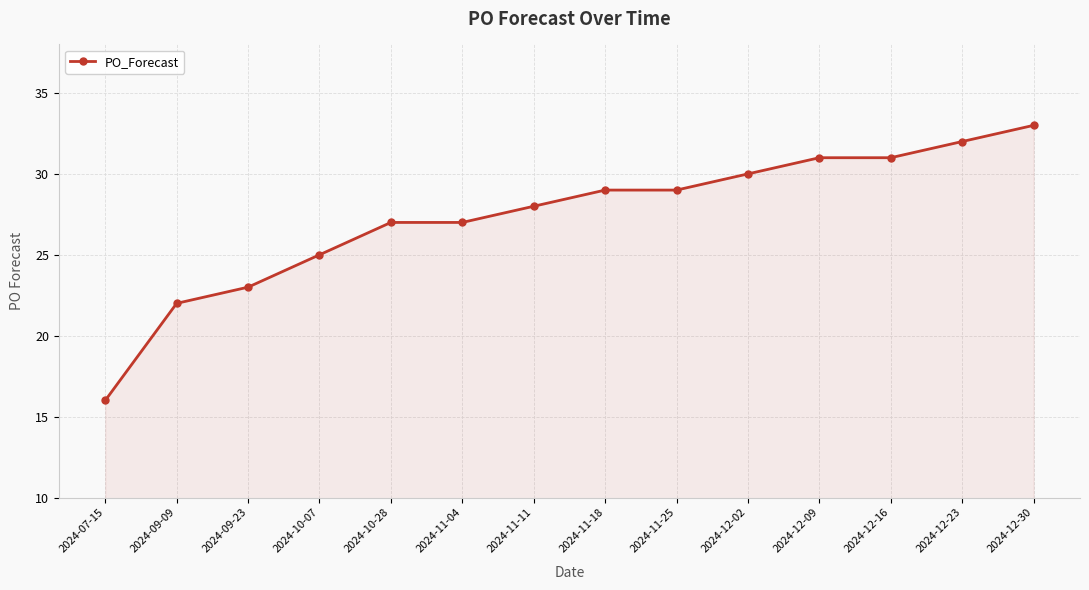

What is the difference between the maximum and minimum values?

17